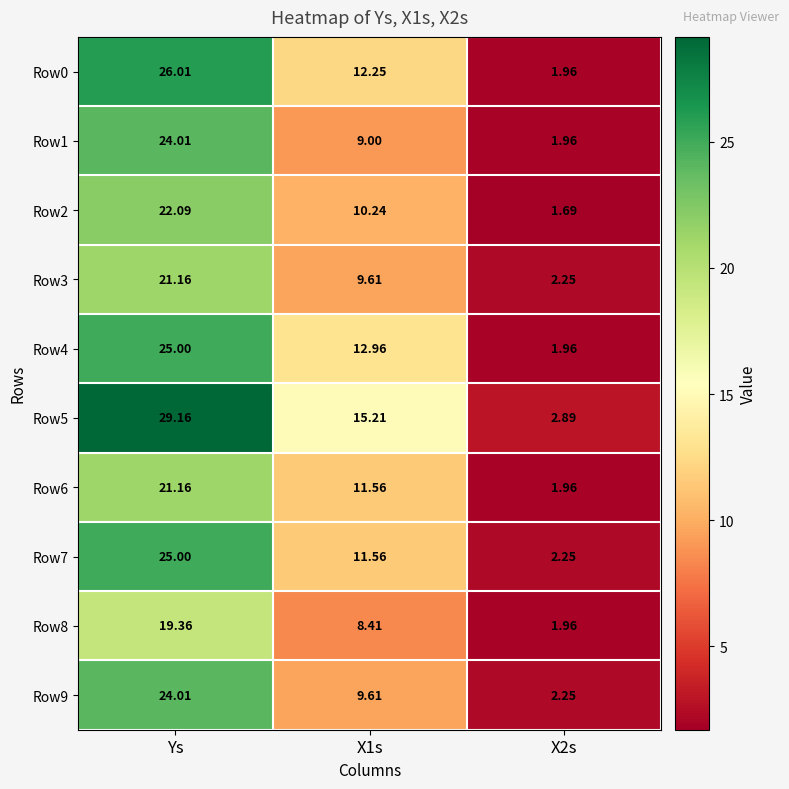

At which label does Row5 first exceed 15?

Ys